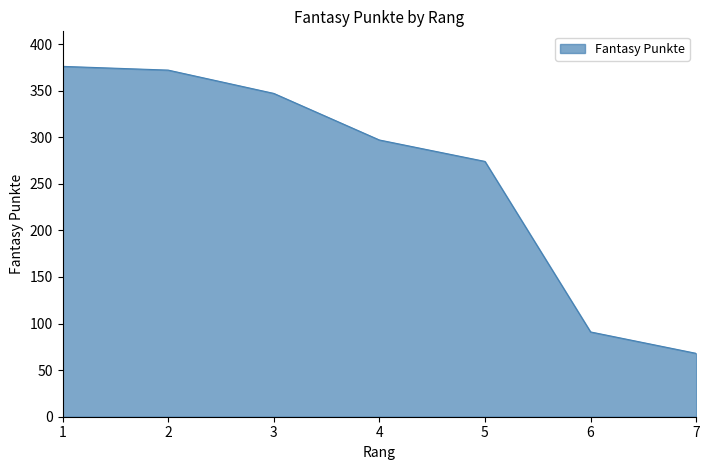

What is the minimum value shown in the chart?

68